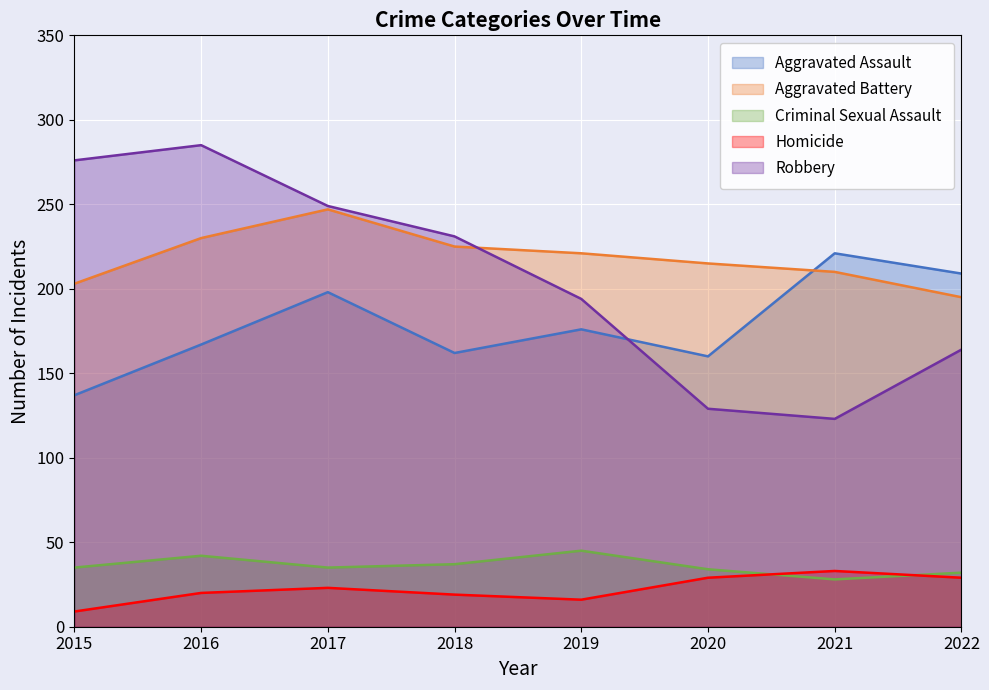

Reading left to right, list all the values displayed in this chart.

Aggravated Assault: 2015=137	2016=167	2017=198	2018=162	2019=176	2020=160	2021=221	2022=209
Aggravated Battery: 2015=203	2016=230	2017=247	2018=225	2019=221	2020=215	2021=210	2022=195
Criminal Sexual Assault: 2015=35	2016=42	2017=35	2018=37	2019=45	2020=34	2021=28	2022=32
Homicide: 2015=9	2016=20	2017=23	2018=19	2019=16	2020=29	2021=33	2022=29
Robbery: 2015=276	2016=285	2017=249	2018=231	2019=194	2020=129	2021=123	2022=164